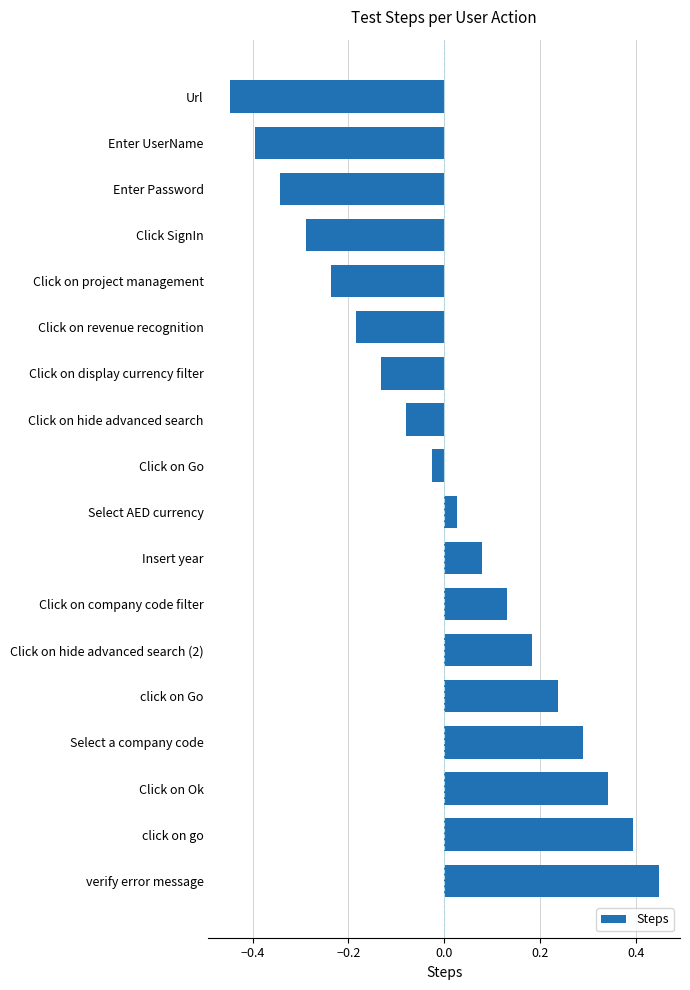

Is it true that the value at Url is -0.6?

False